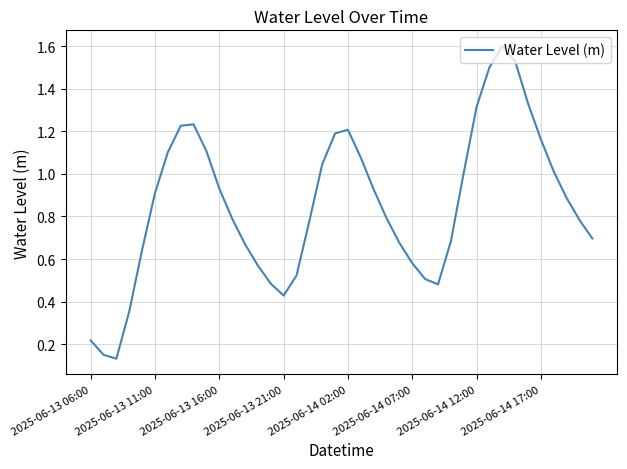

What is the greatest value displayed?

1.6